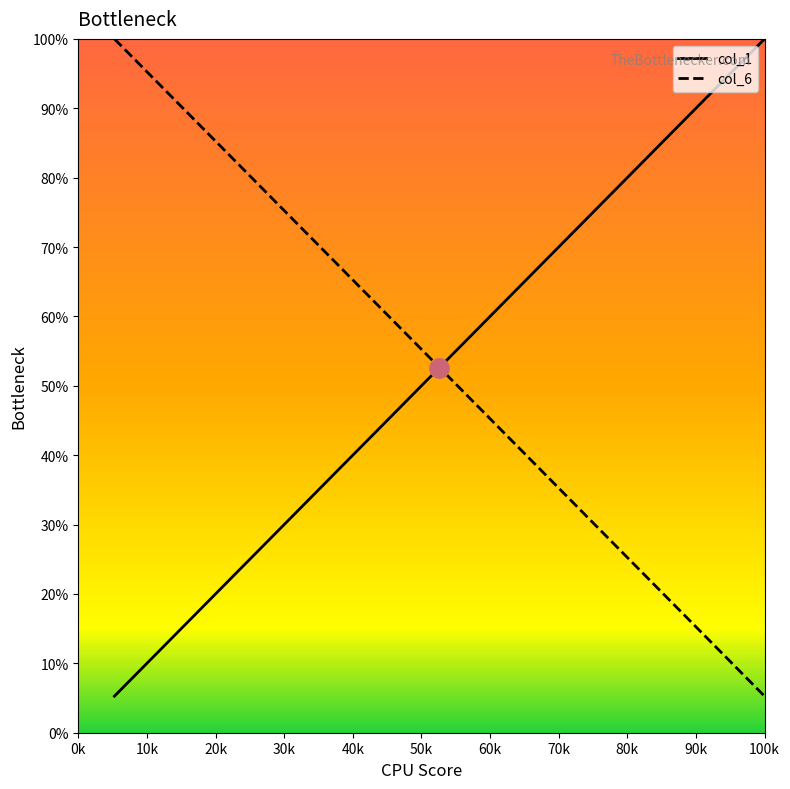

What are all the series names shown in the legend?

col_1, col_6